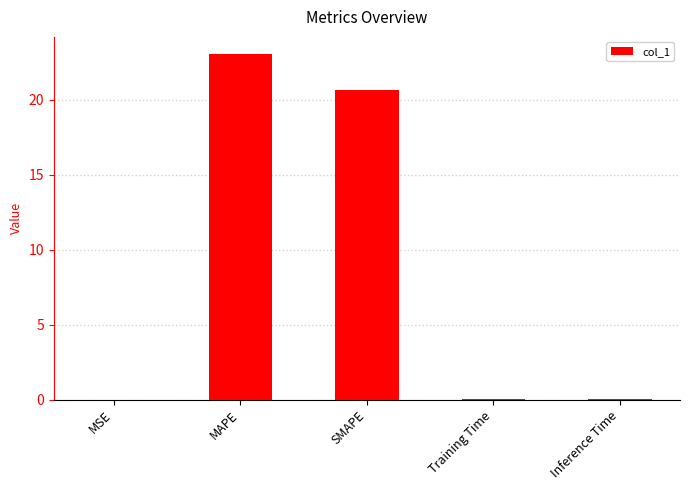

Which category has the highest value across all series?

MAPE